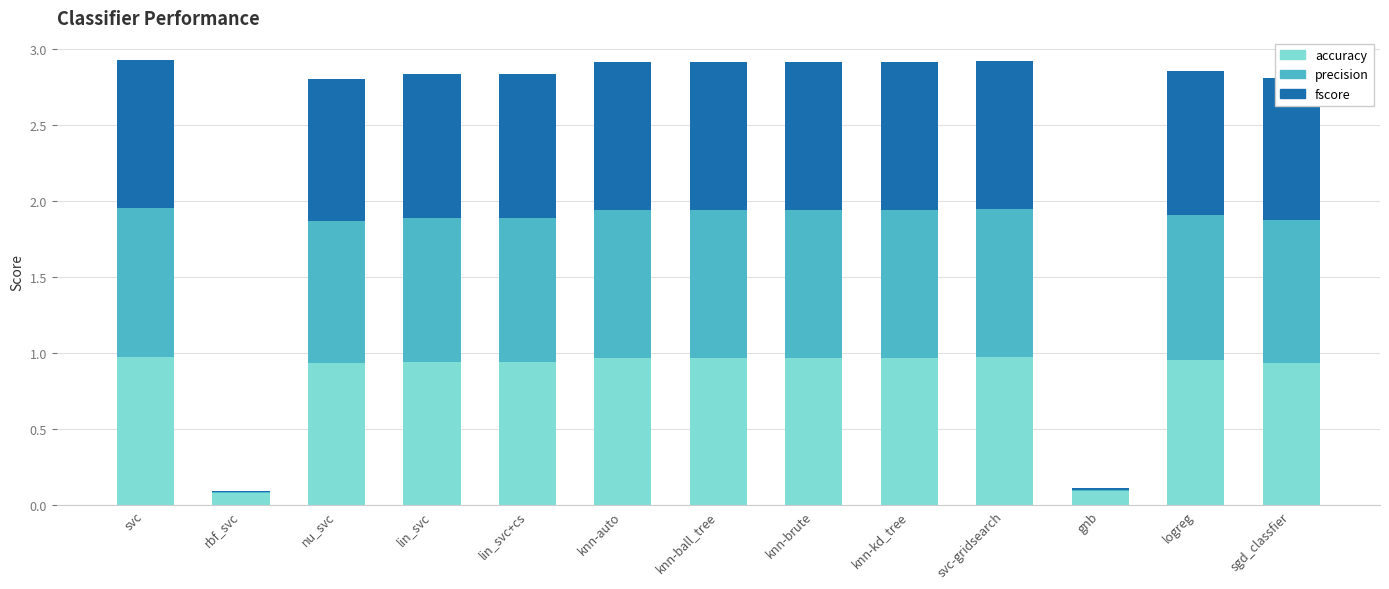

The value of accuracy at knn-brute is 1.0. True or false?

True